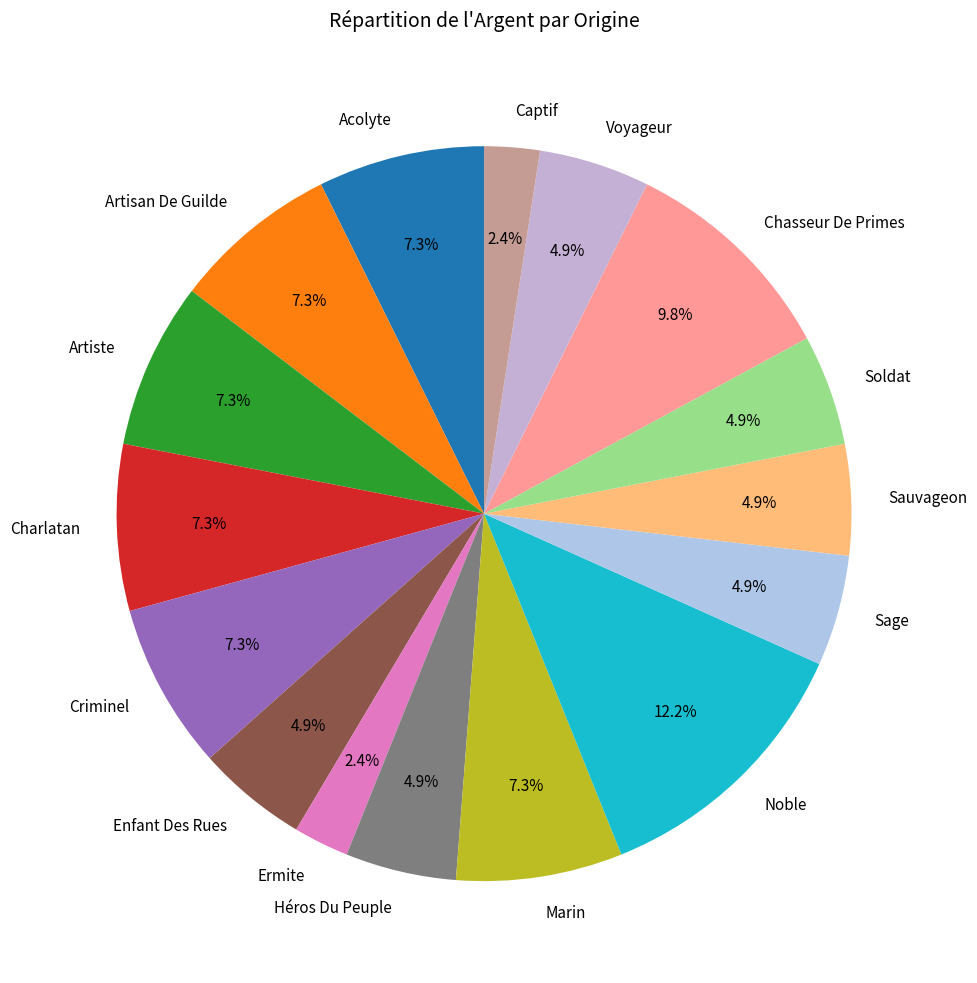

Does any single category account for the majority?

No